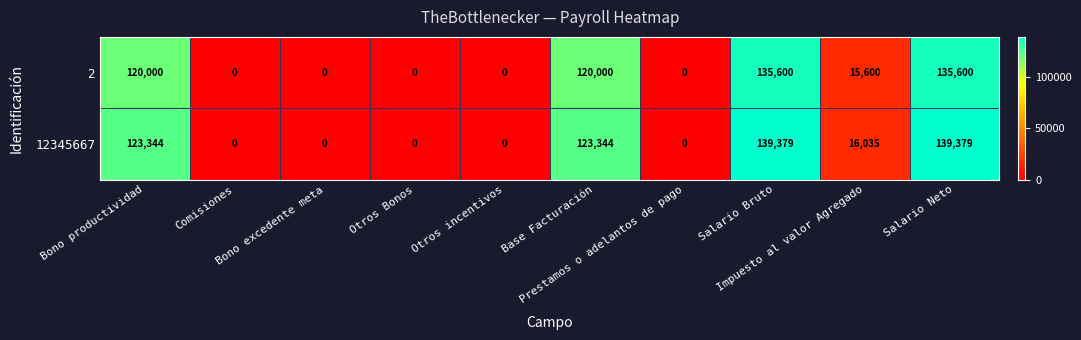

At how many categories does at least one series exceed 70510?

4